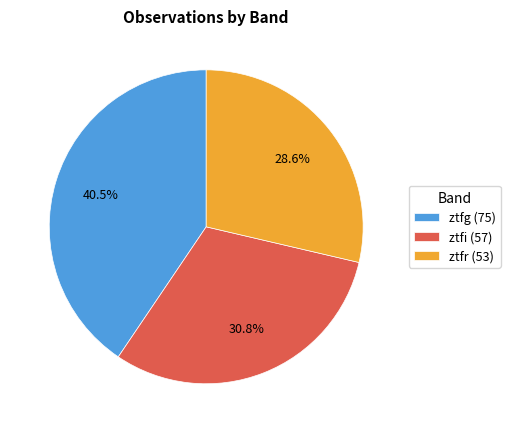

To the nearest percent, what is the average slice percentage?

33%